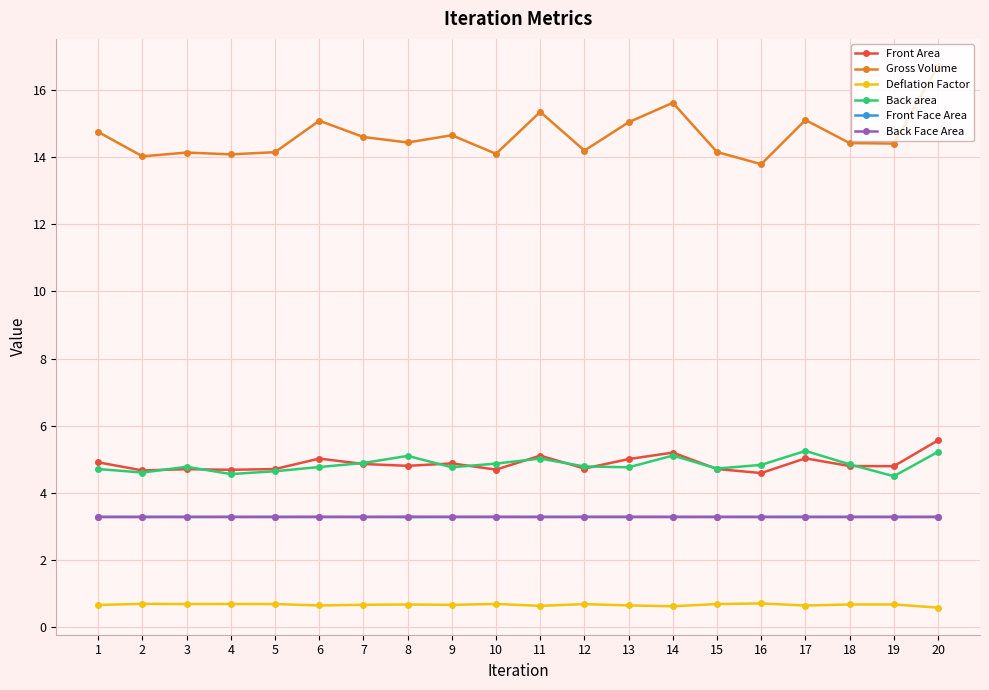

At how many categories does at least one series exceed 13?

20